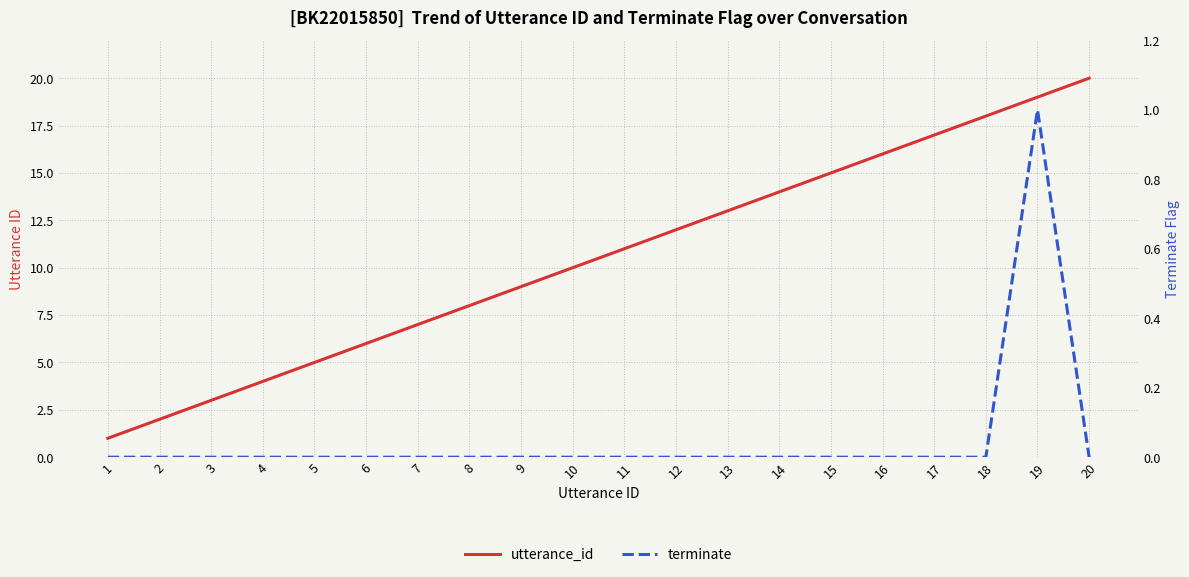

Is it true that terminate equals 0 at 20?

True